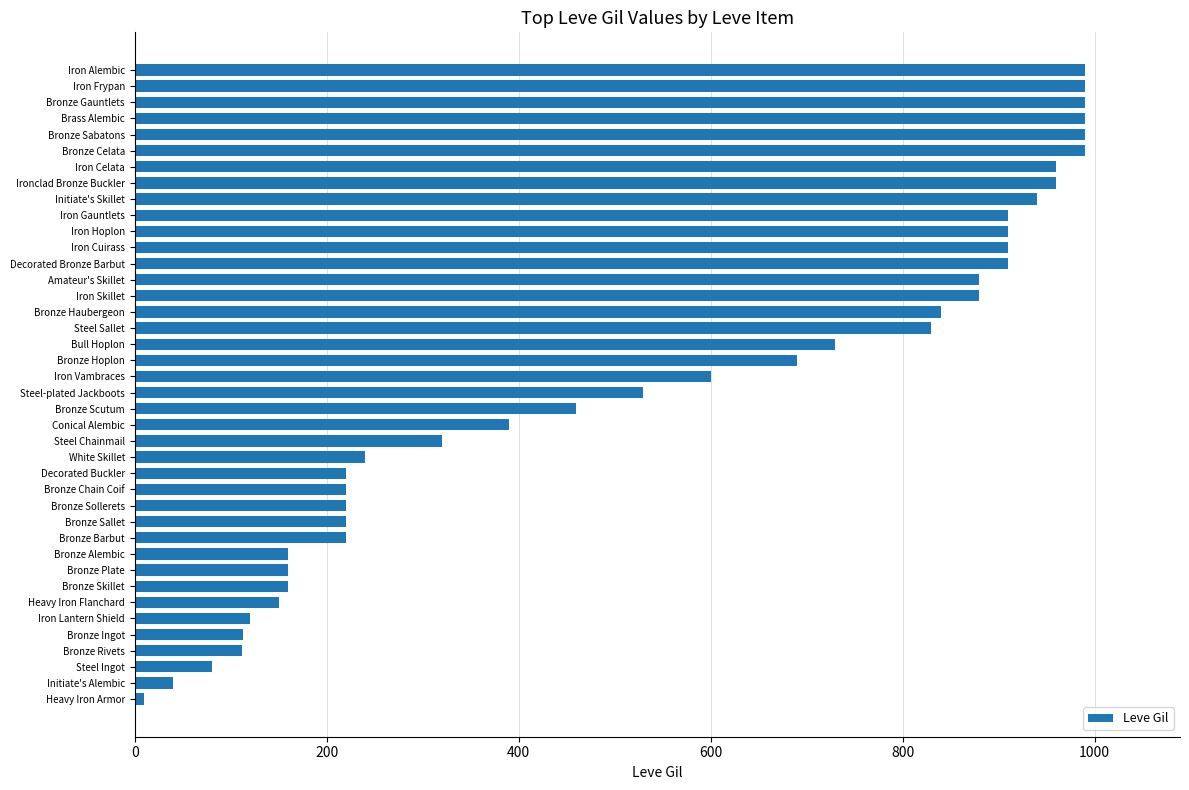

What is the difference between the second highest and minimum values?

980